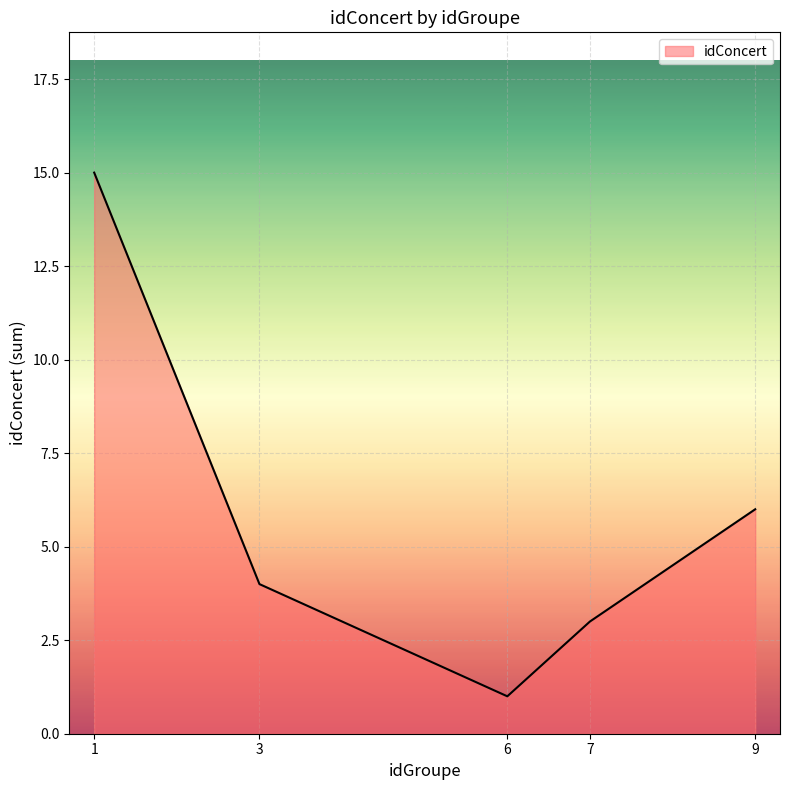

At which category does the data reach its first local valley?

6